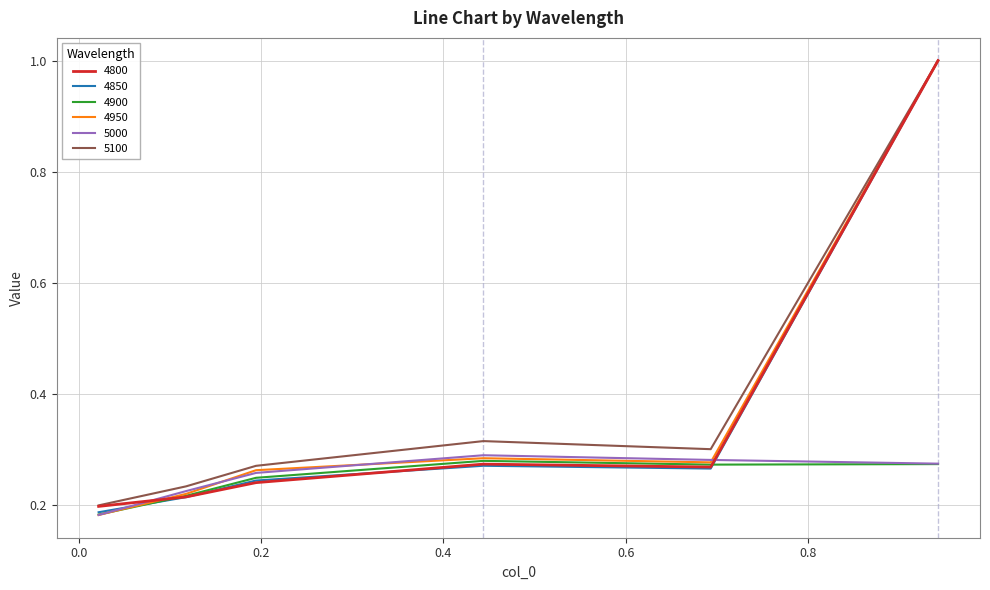

What is the highest value of the 4950 series?

1.0